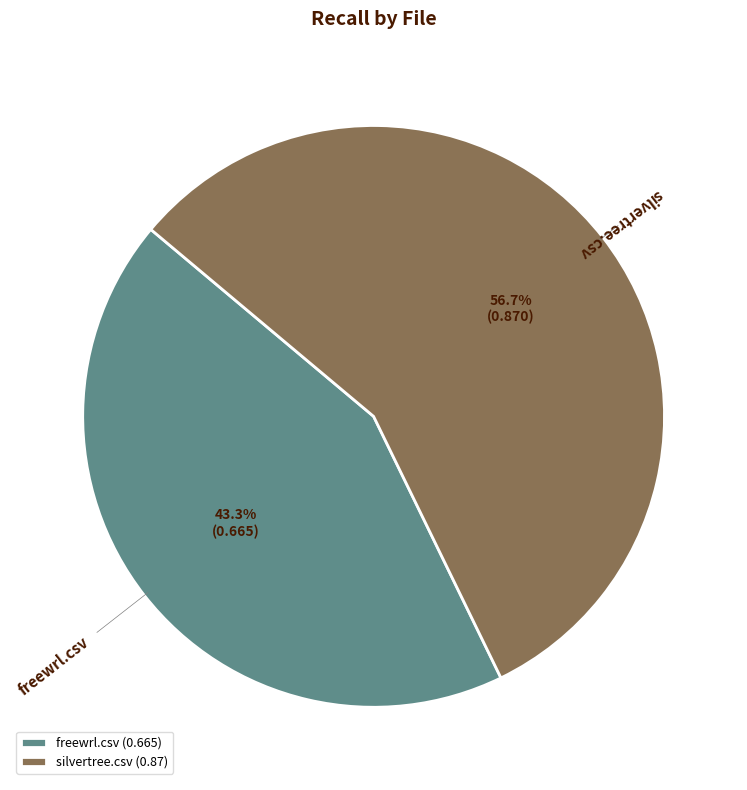

Which has a higher value, silvertree.csv or freewrl.csv?

silvertree.csv